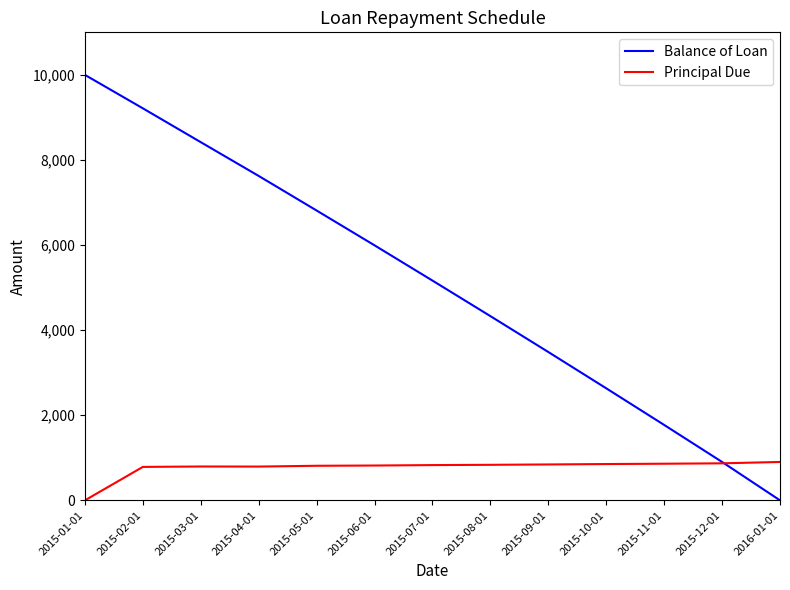

The Principal Due series shows 835.1 at 2015-08-01. True or false?

True